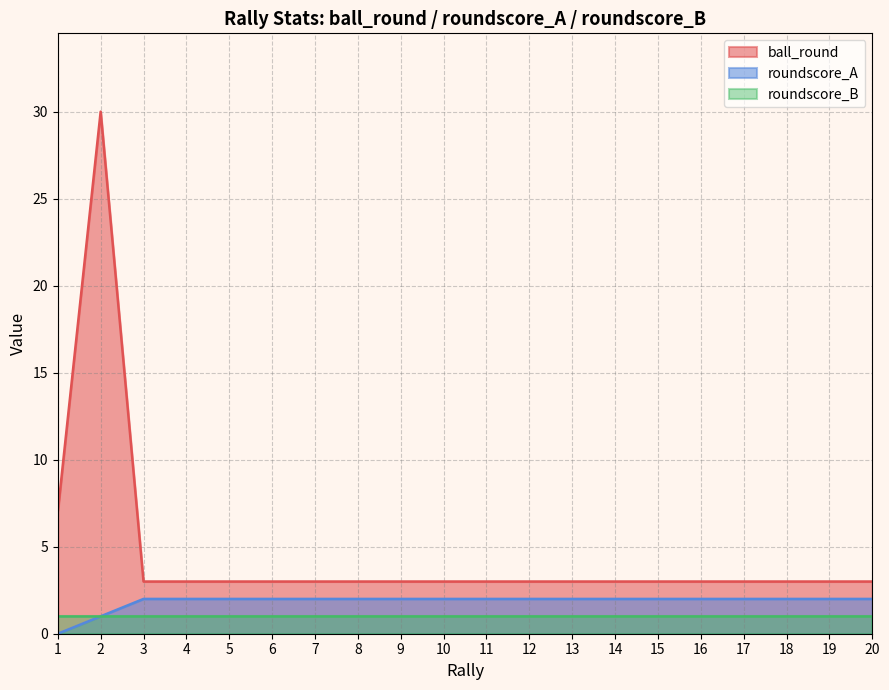

True or false: ball_round has more than 2 interior local peaks.

False